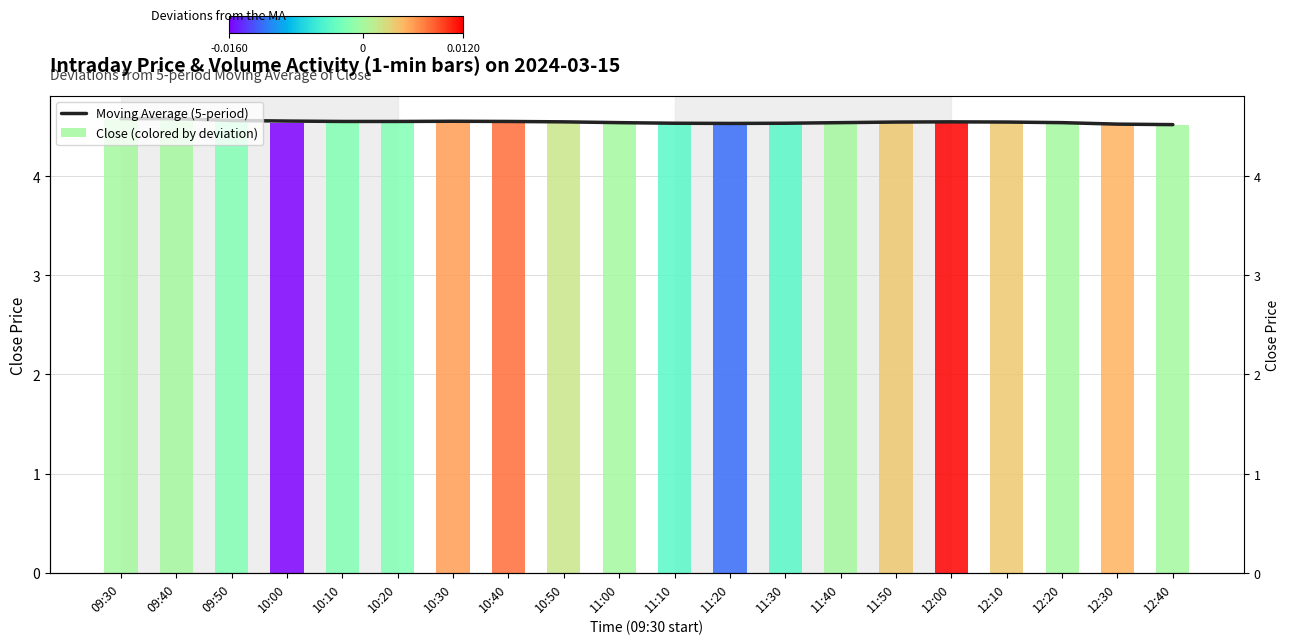

What position from the left is 11:20?

12